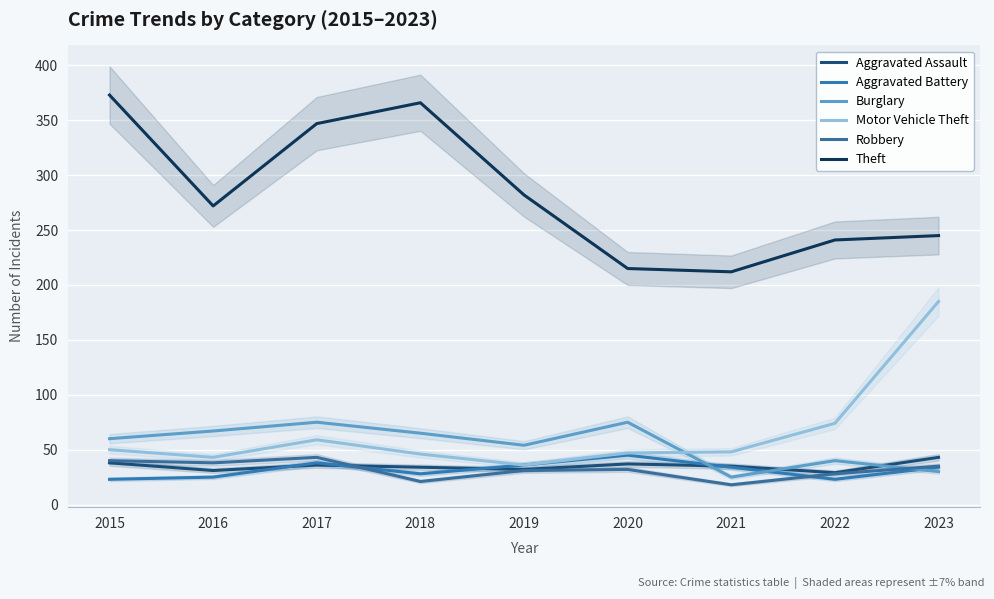

What is the value of the Motor Vehicle Theft point at the 3rd from the left?

59